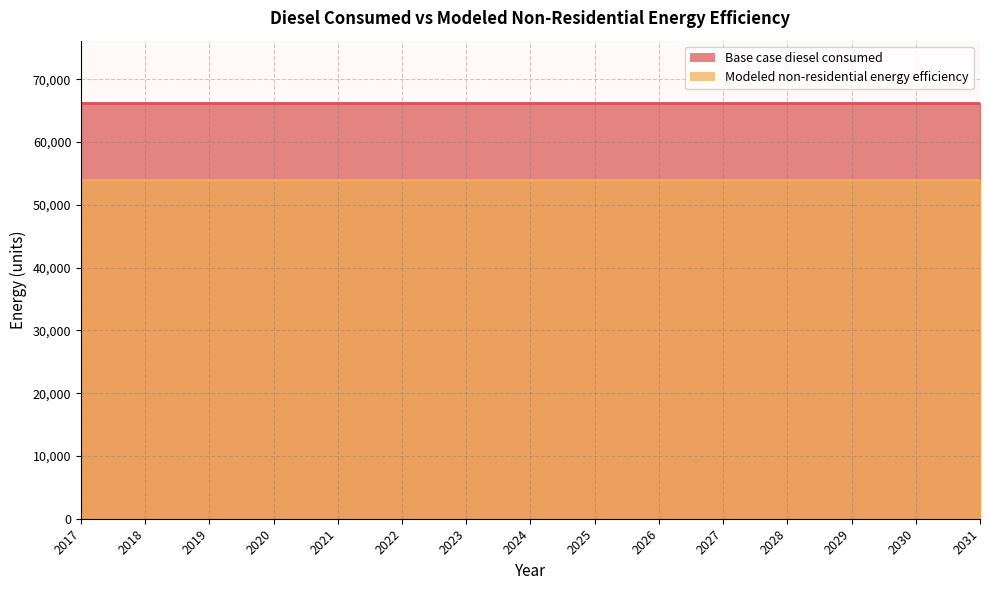

Between 2028 and 2025, which is larger?

2028